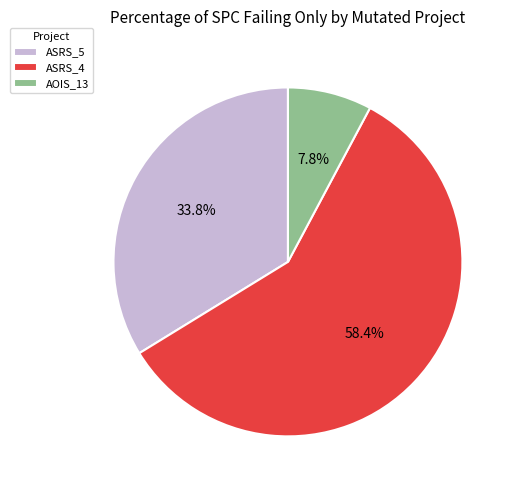

Which category accounts for the majority?

ASRS_4